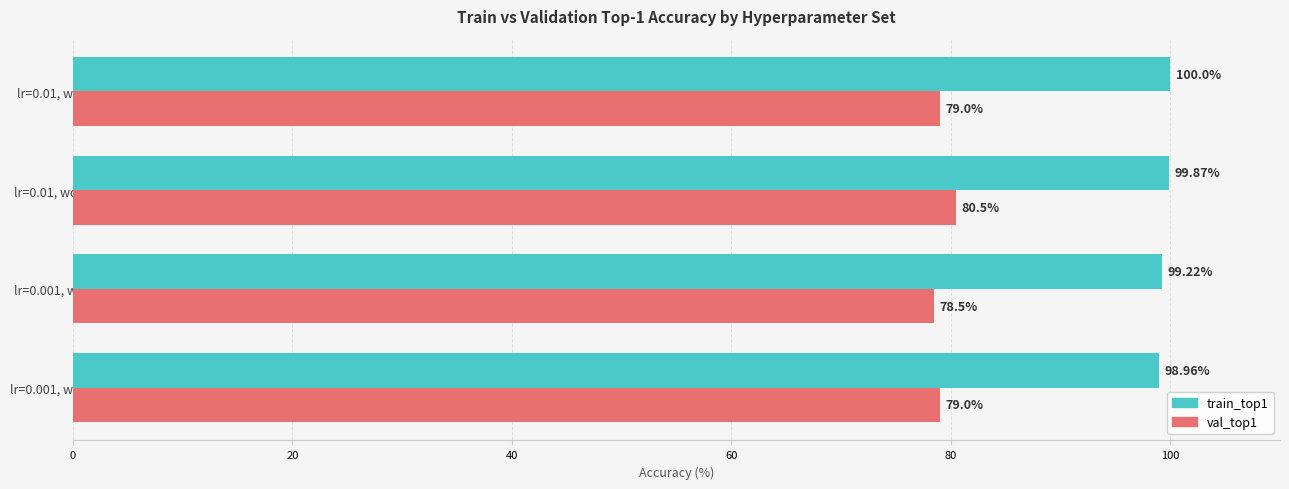

At how many categories does at least one series exceed 99?

3